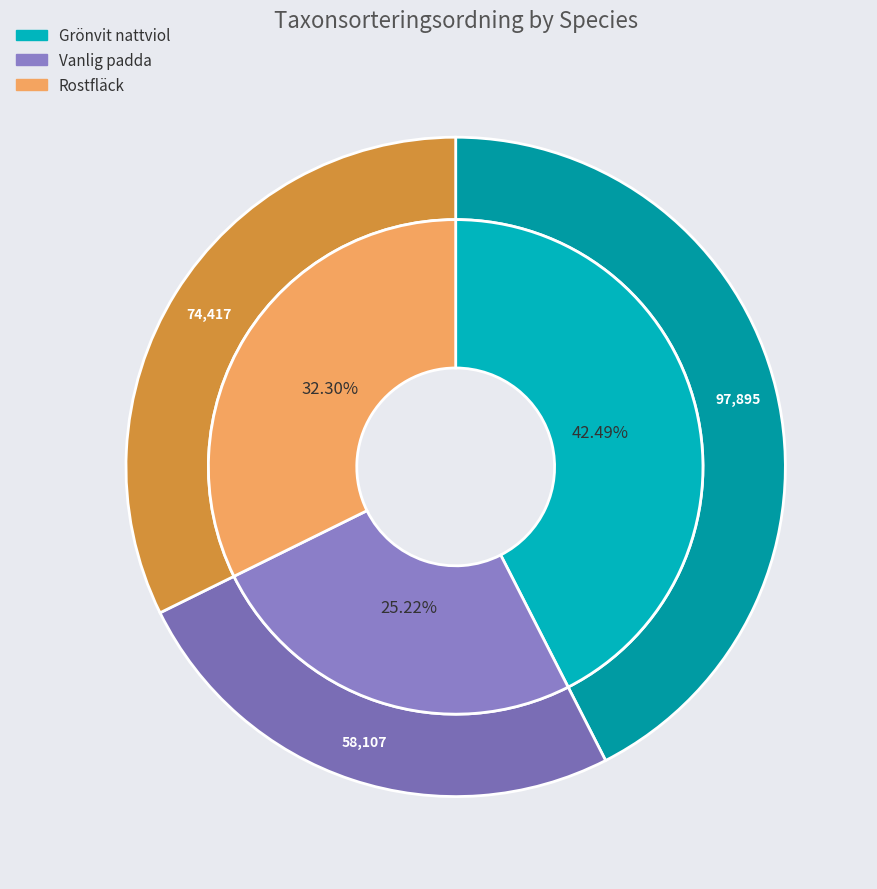

Does Vanlig padda account for over 50% of the chart?

No